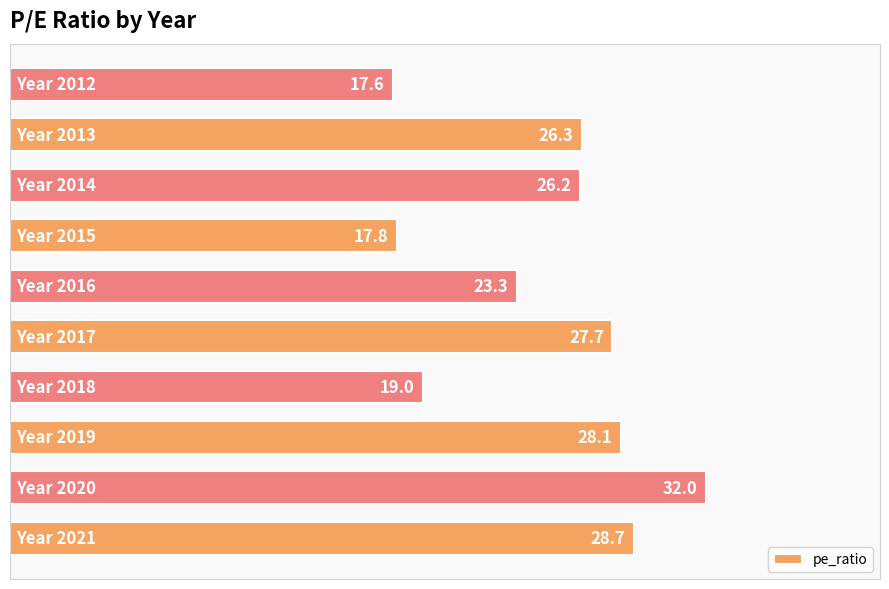

What is the greatest value displayed?

32.0